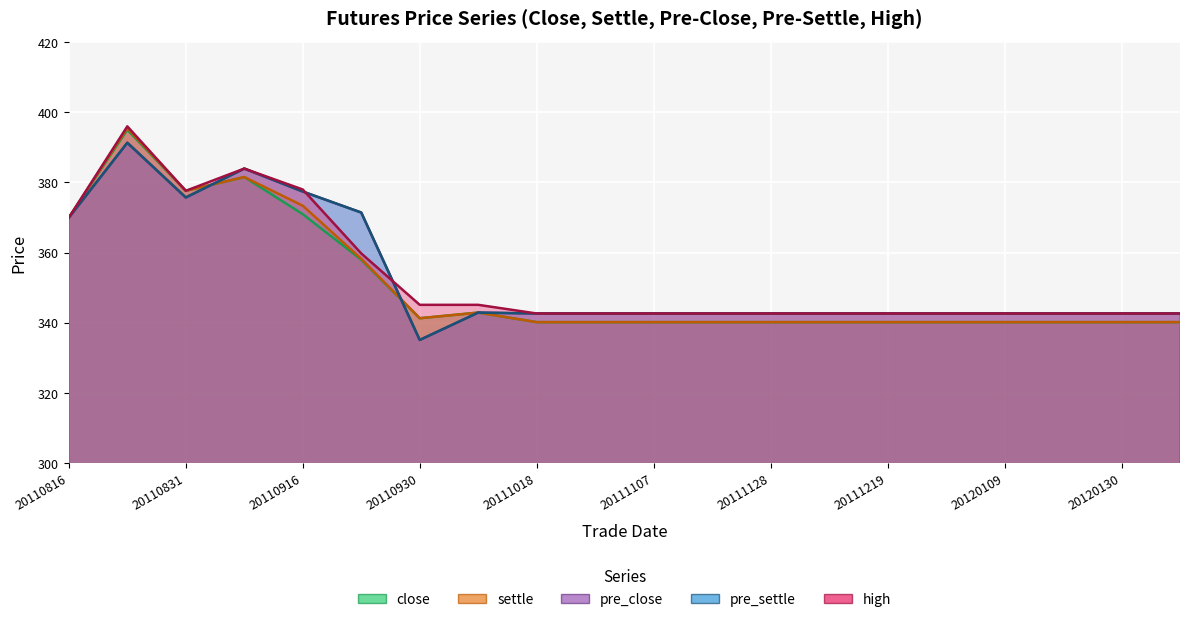

The pre_settle series shows 182.6 at 20111128. True or false?

False